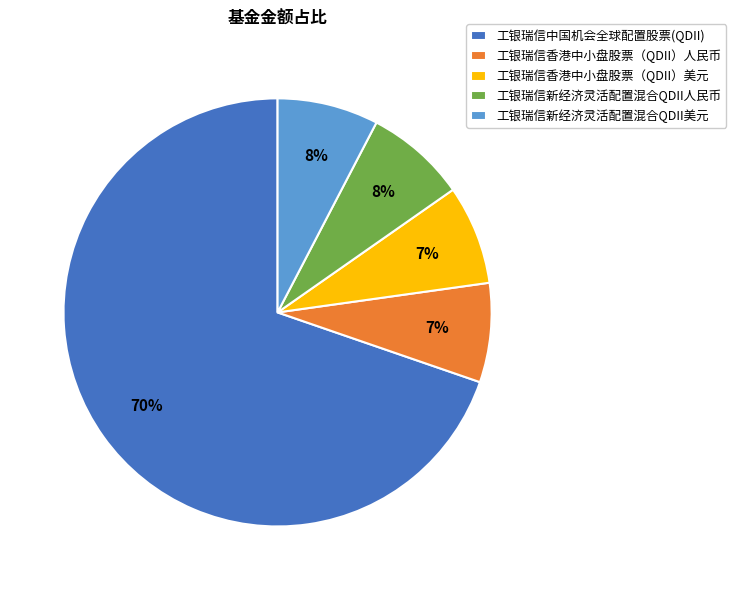

Which slice is the largest?

工银瑞信中国机会全球配置股票(QDII)